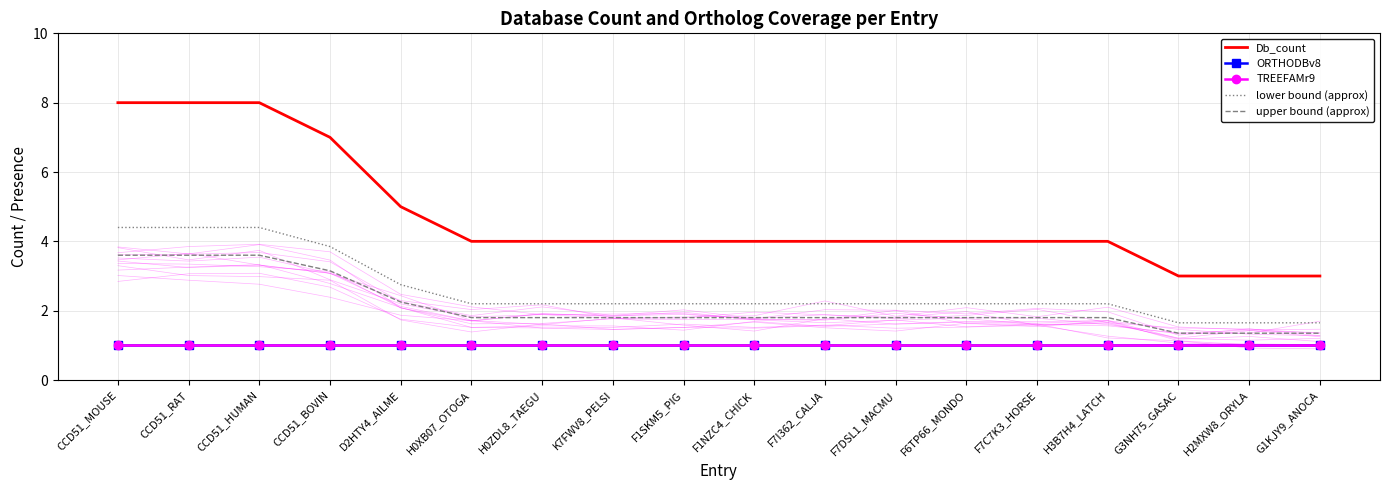

Is this an area chart (filled region under the line)?

No